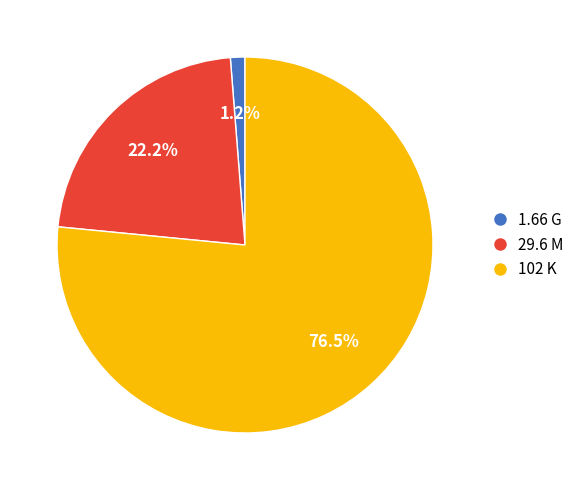

Rank the categories by value from highest to lowest.

102 K, 29.6 M, 1.66 G